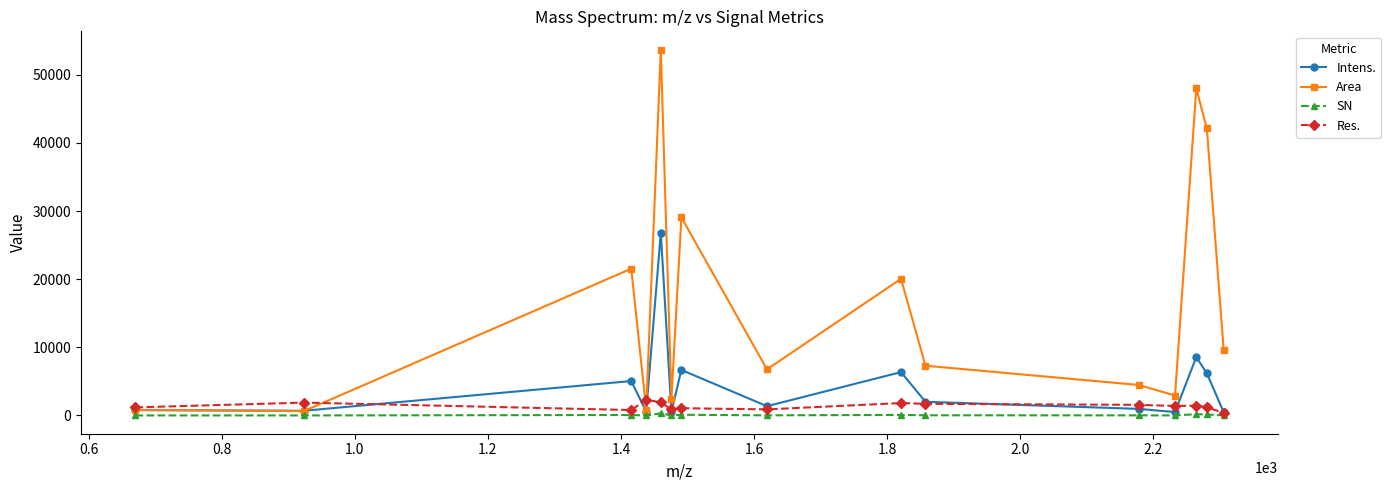

What is the greatest value displayed?

53703.8